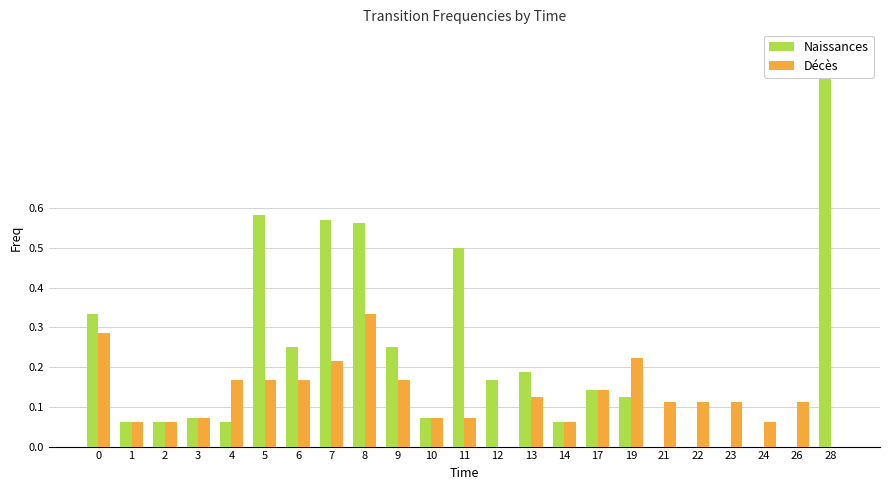

How many bars are there in total?

46